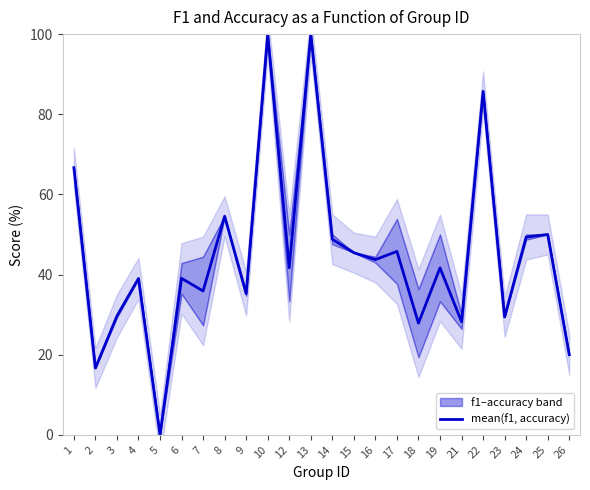

List the labels in order of value, smallest first.

5, 2, 26, 18, 21, 23, 3, 9, 7, 4, 6, 12, 19, 16, 15, 17, 14, 24, 25, 8, 1, 22, 10, 13